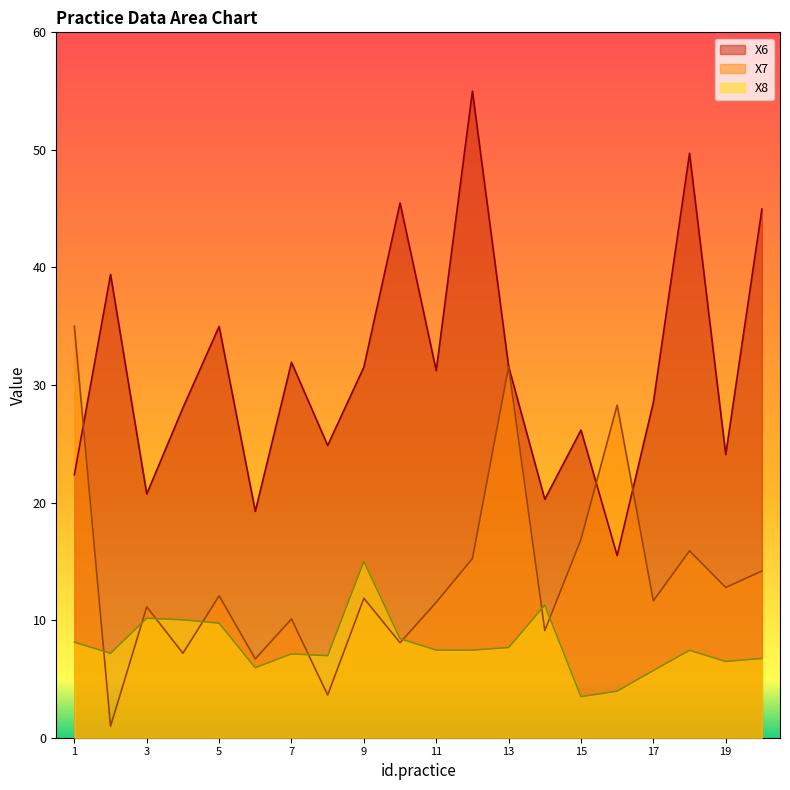

How many values in the X8 series are below 7?

7